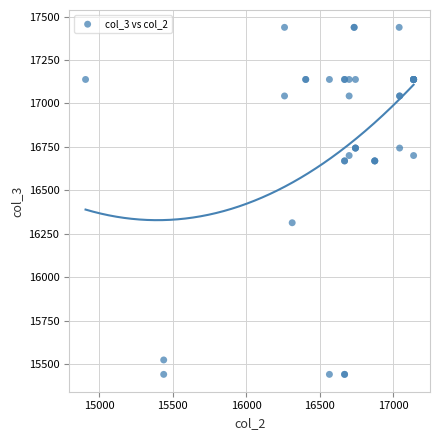

What Y value in the scatter plot is closest to 16439?

16313